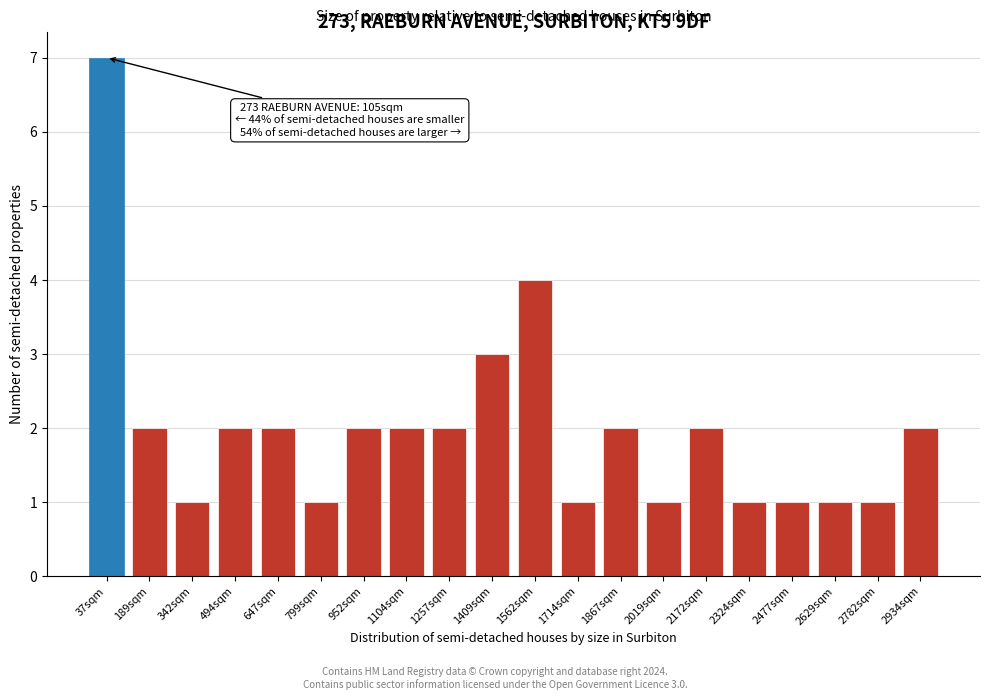

Reading left to right, transcribe all the data shown in this chart.

37sqm=7	189sqm=2	342sqm=1	494sqm=2	647sqm=2	799sqm=1	952sqm=2	1104sqm=2	1257sqm=2	1409sqm=3	1562sqm=4	1714sqm=1	1867sqm=2	2019sqm=1	2172sqm=2	2324sqm=1	2477sqm=1	2629sqm=1	2782sqm=1	2934sqm=2